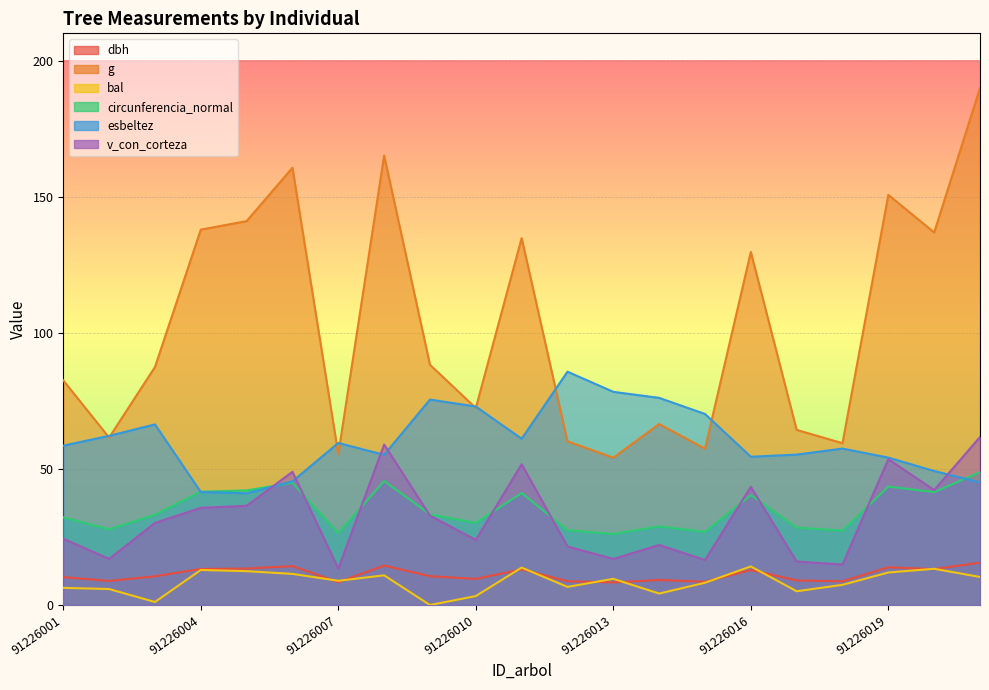

At which category does v_con_corteza reach its first local peak?

91226006